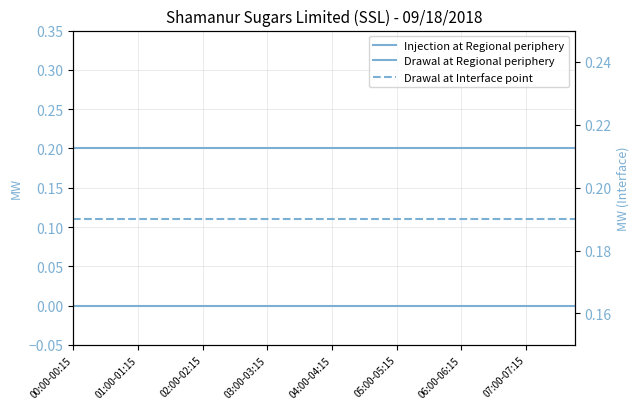

List the labels in order of Injection at Regional periphery value, smallest first.

00:00-00:15, 01:00-01:15, 02:00-02:15, 03:00-03:15, 04:00-04:15, 05:00-05:15, 06:00-06:15, 07:00-07:15, 8, 9, 10, 11, 12, 13, 14, 15, 16, 17, 18, 19, 20, 21, 22, 23, 24, 25, 26, 27, 28, 29, 30, 31